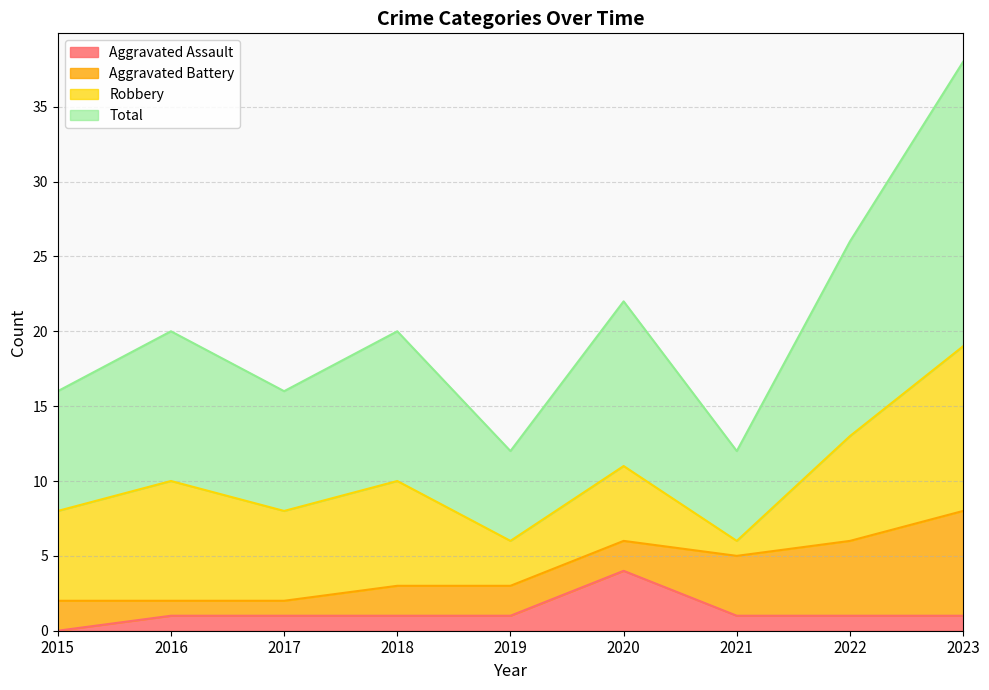

What is the value of the Aggravated Assault point at the 6th from the left?

4